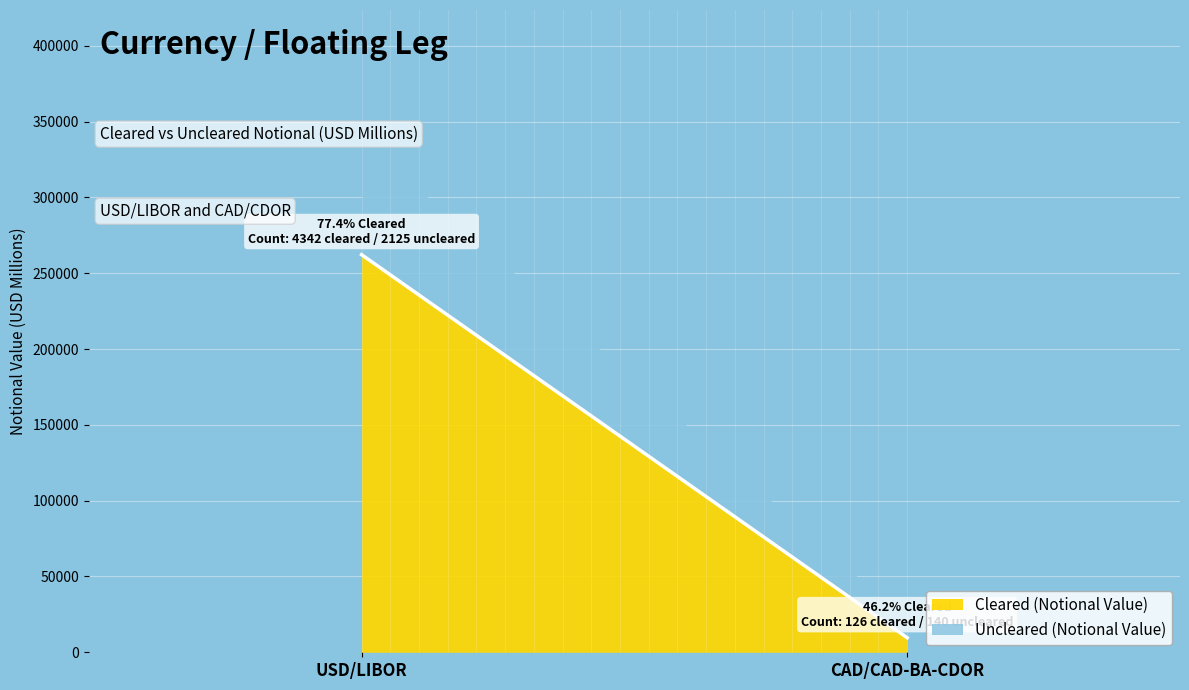

At which category does the chart reach its peak across all series?

USD/LIBOR